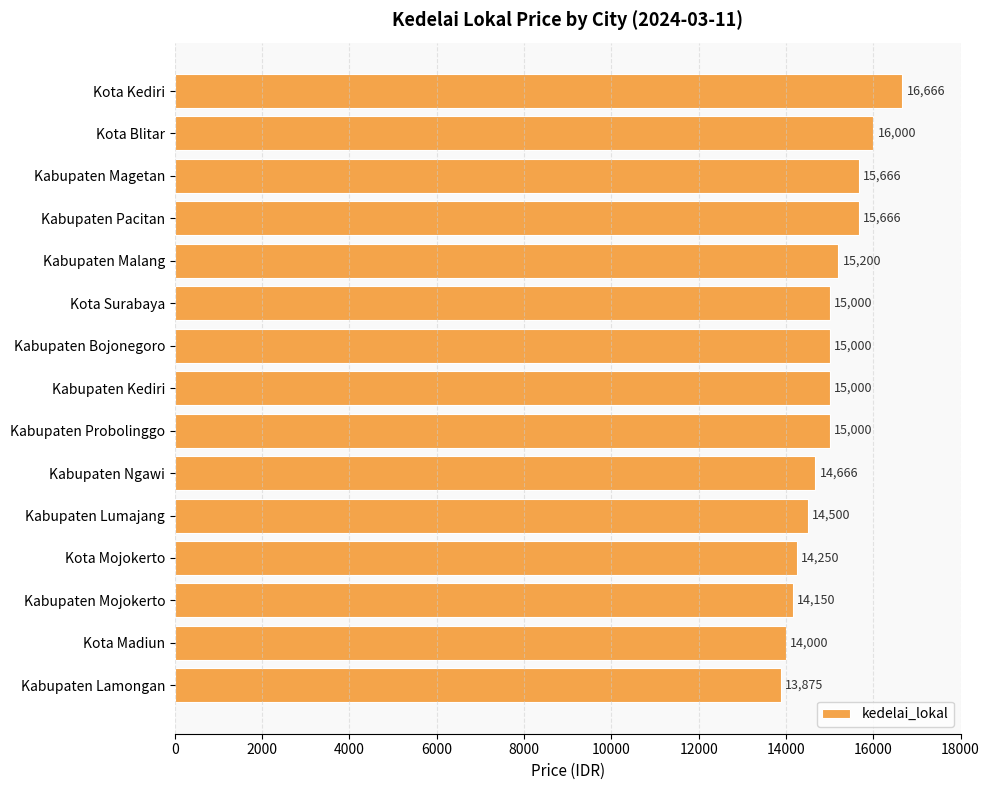

Does the chart contain stacked bars?

No